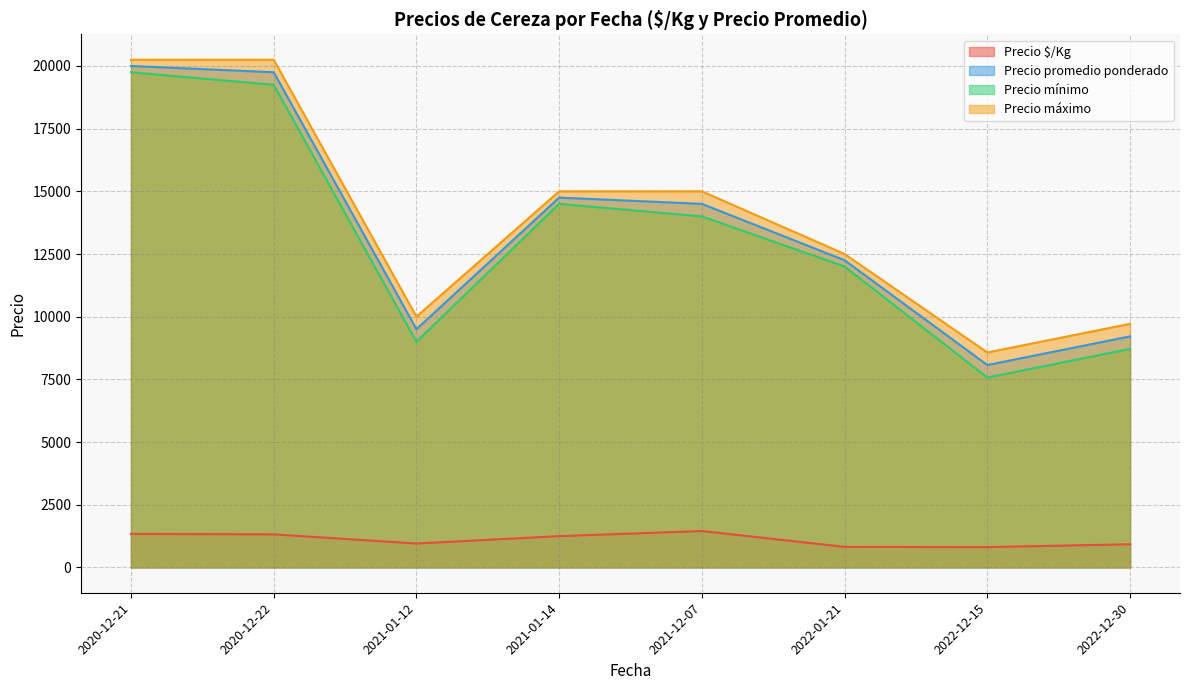

True or false: Precio mínimo and Precio máximo intersect in this chart.

False